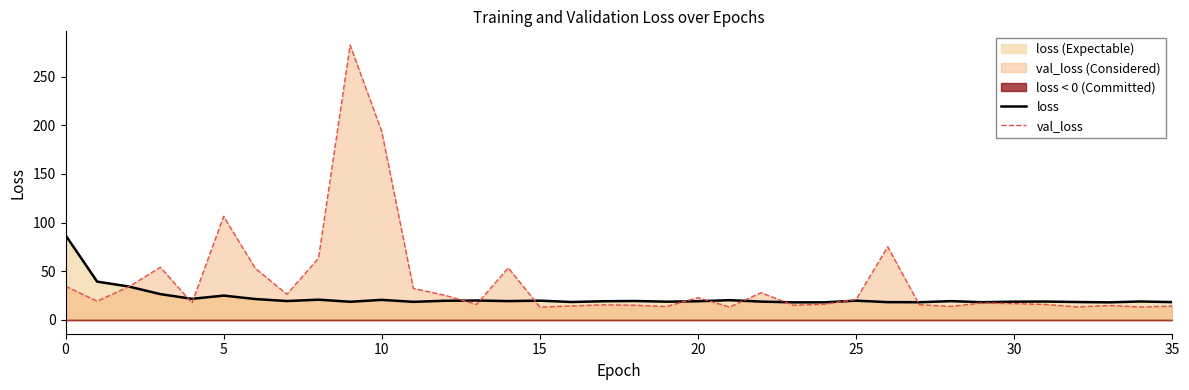

What is the maximum value for loss?

87.1